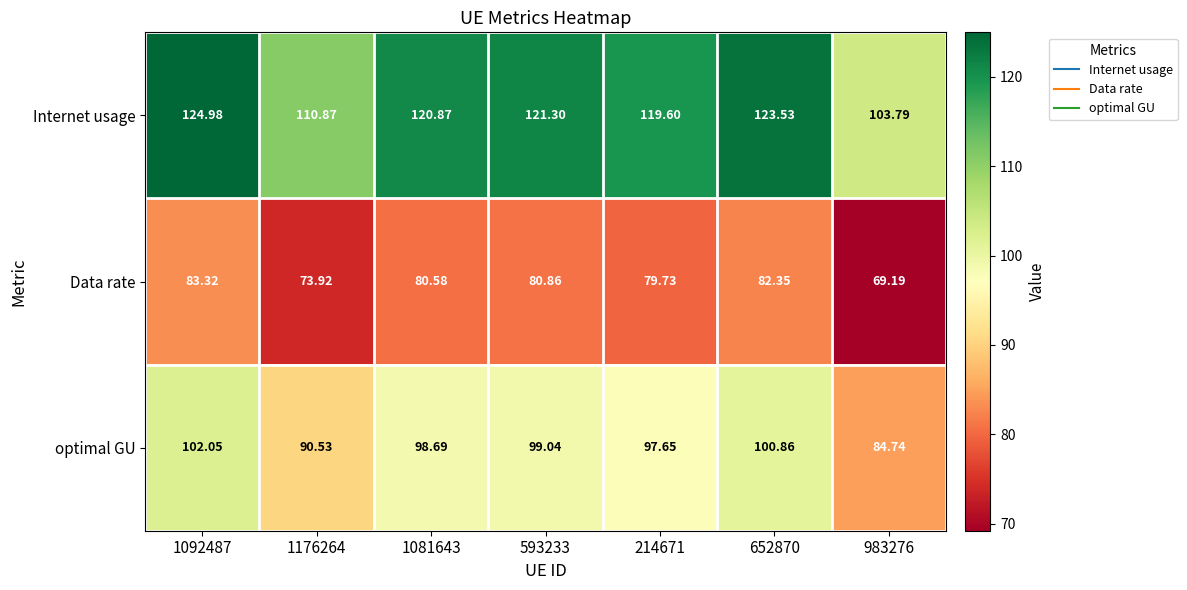

Rank the series by their maximum value, from highest to lowest.

Internet usage, optimal GU, Data rate